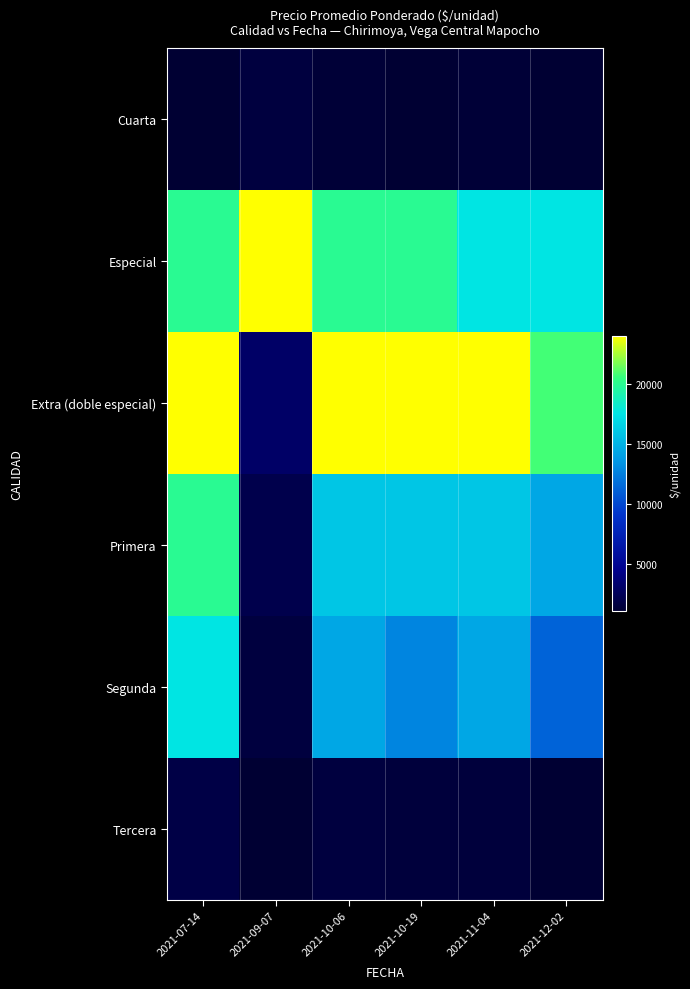

At 2021-10-19, list the series in order from smallest to largest.

Cuarta, Tercera, Segunda, Primera, Especial, Extra (doble especial)